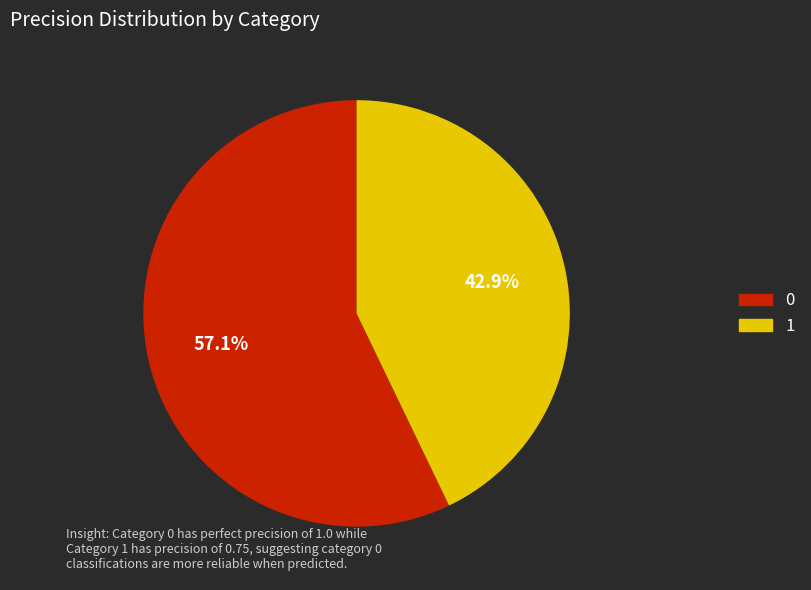

Is it true that 1 is 43% of the pie?

True